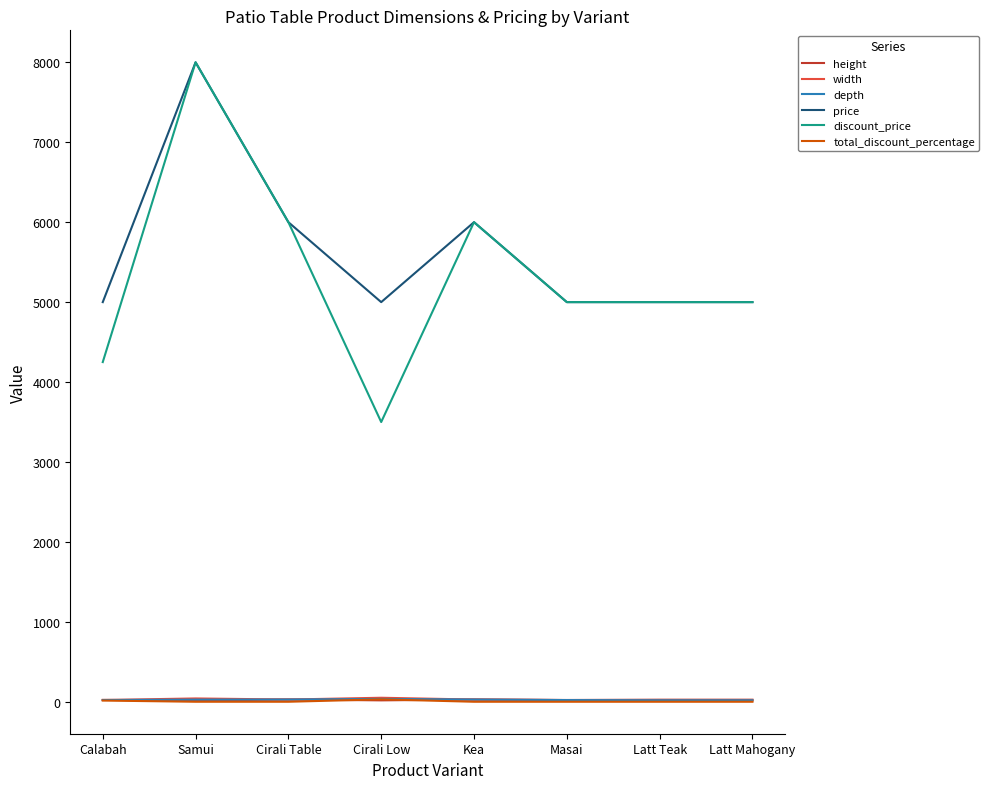

What are all the series names shown in the legend?

height, width, depth, price, discount_price, total_discount_percentage